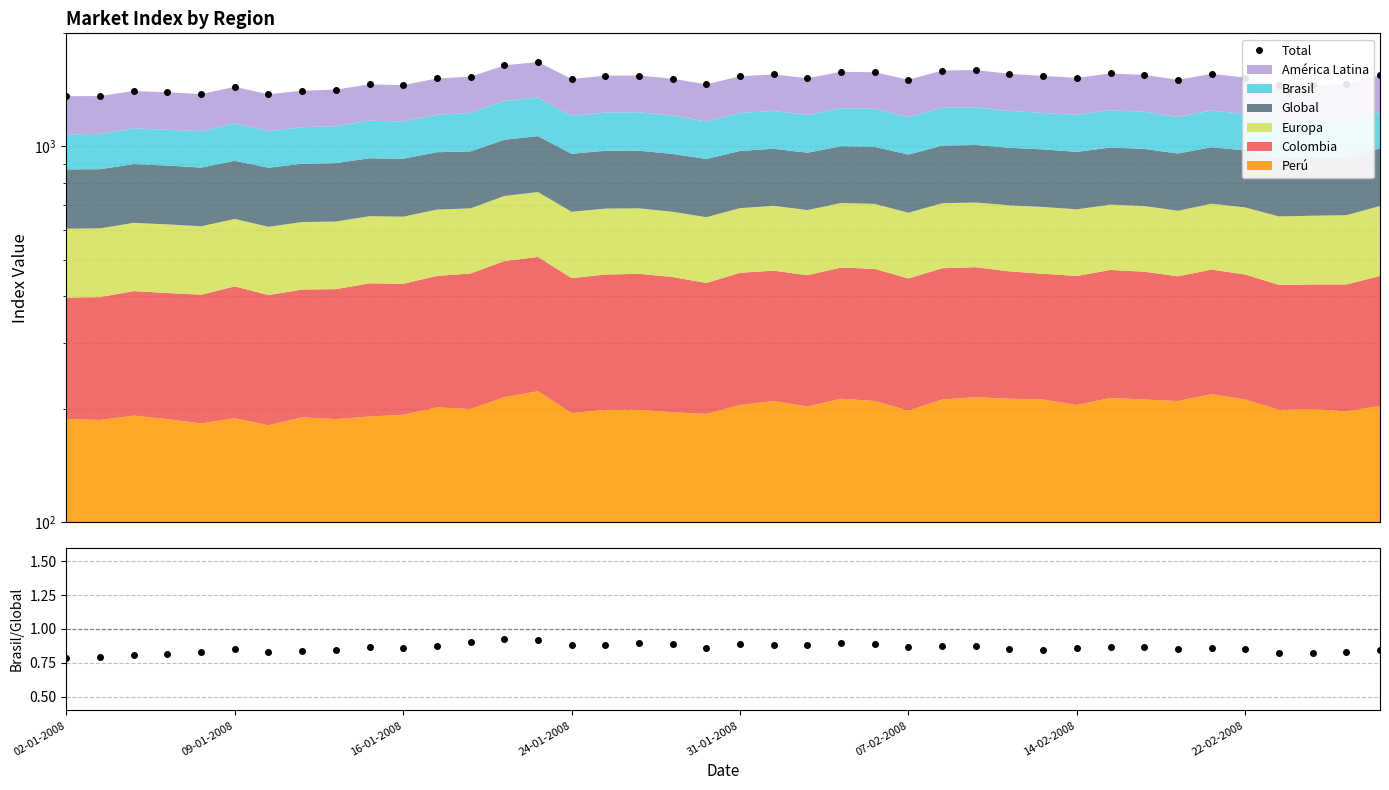

What is the ratio of the value at 22 to the value at 11?

1.0